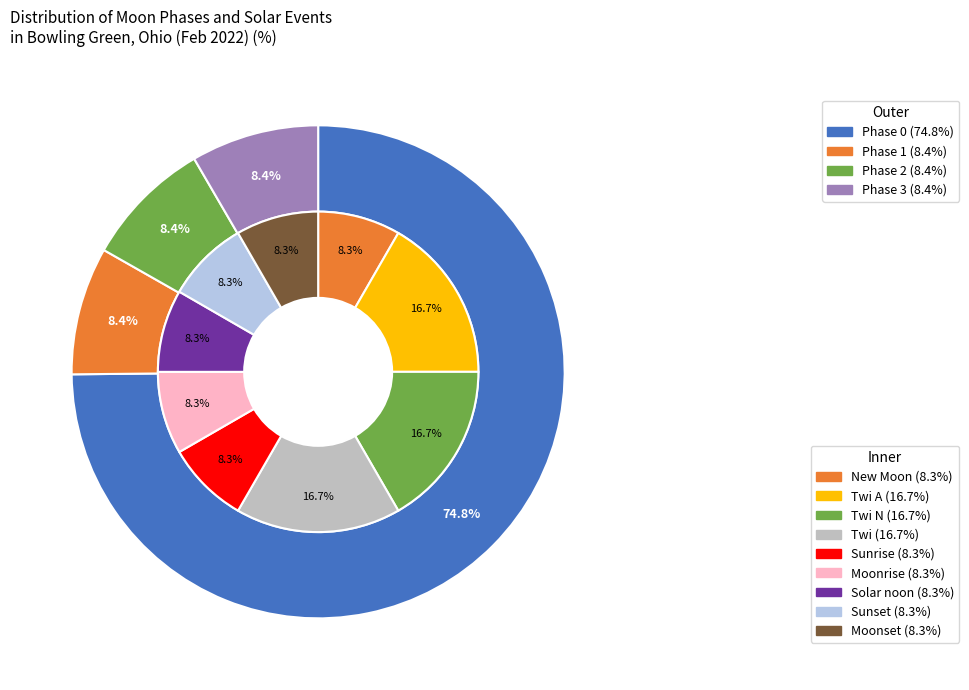

Rank the categories by value from highest to lowest.

Twi A, Twi N, Twi, New Moon, Sunrise, Moonrise, Solar noon, Sunset, Moonset